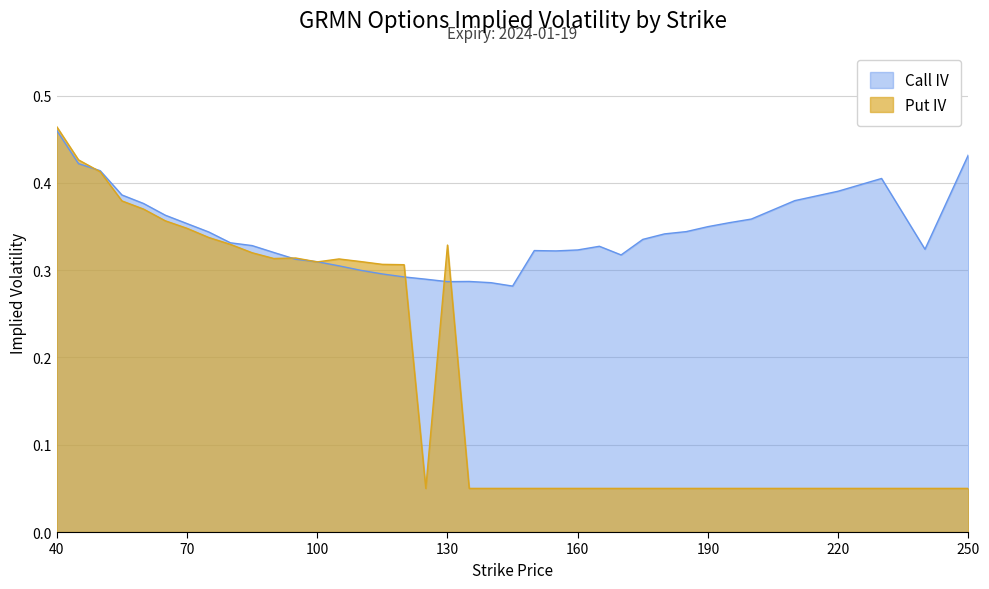

After their last crossing, which series has the higher values: Put IV or Call IV?

Call IV